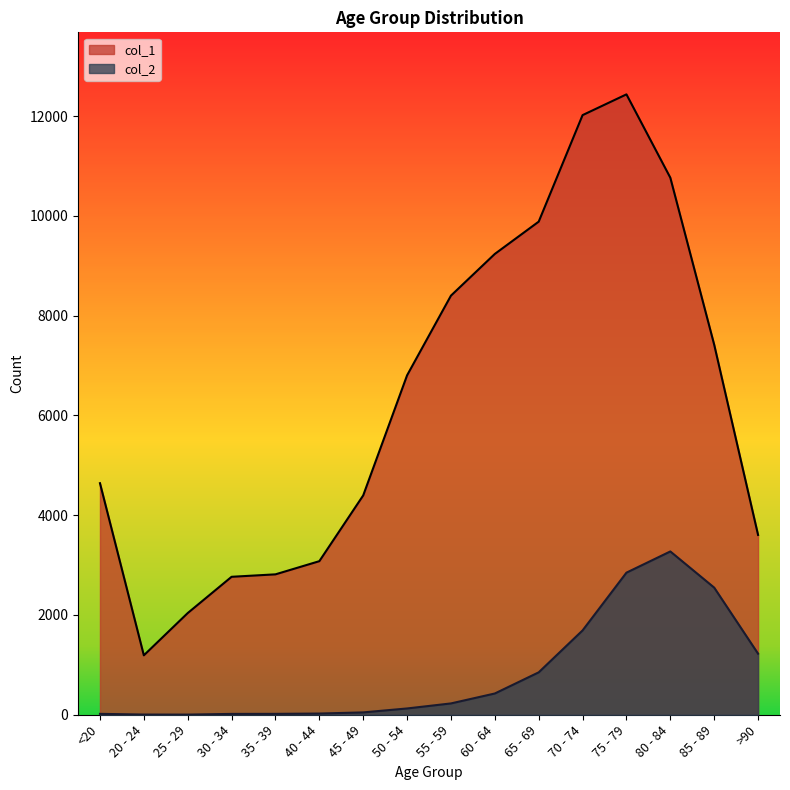

The value of col_2 at 80 - 84 is 5655. True or false?

False